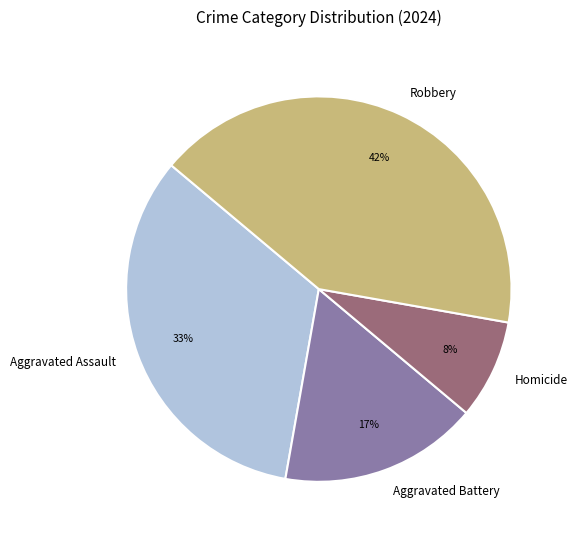

To the nearest percent, what is the average slice percentage?

25%